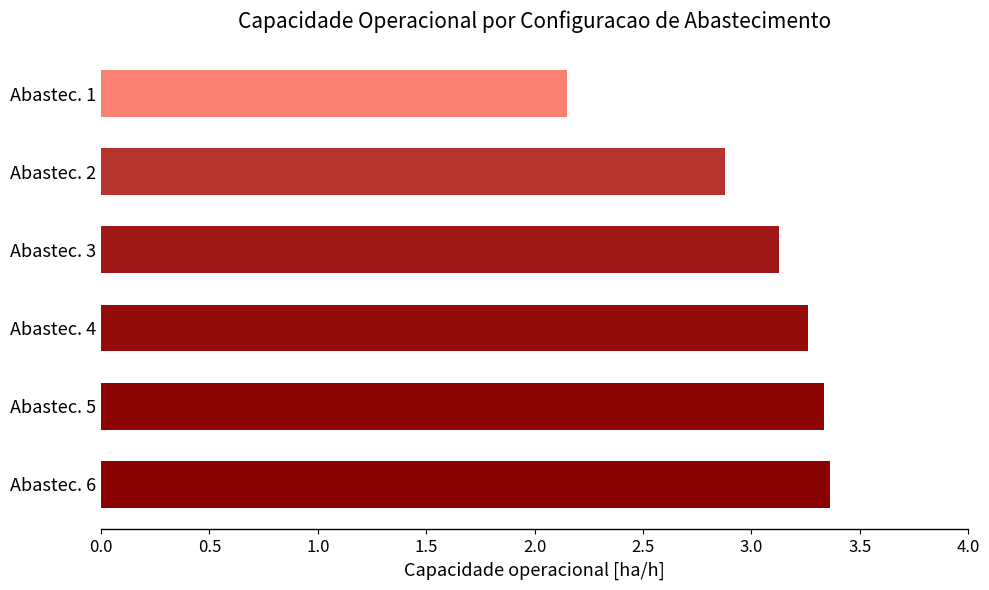

Where is the data nearest to the value 2?

Abastec. 1